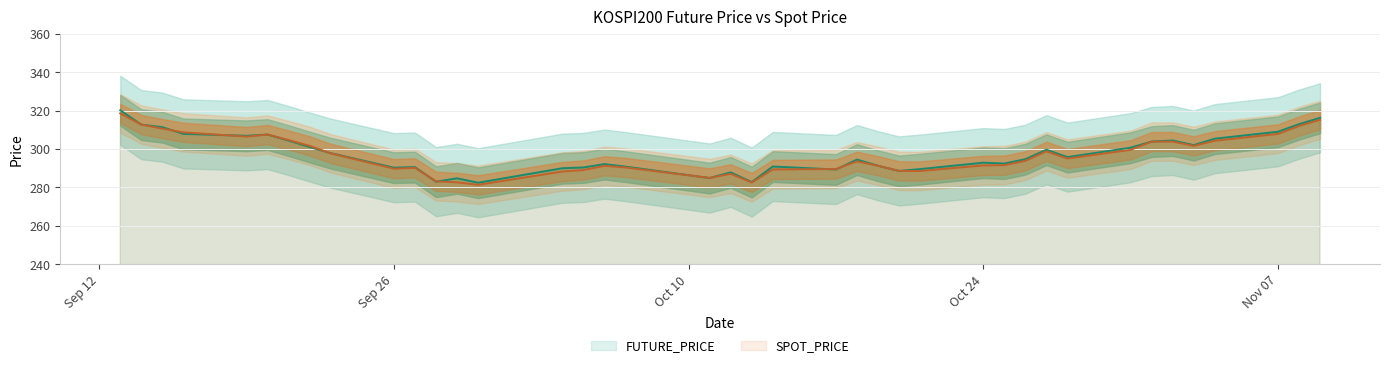

Is it true that SPOT_PRICE equals 198.4 at 2022-10-27?

False